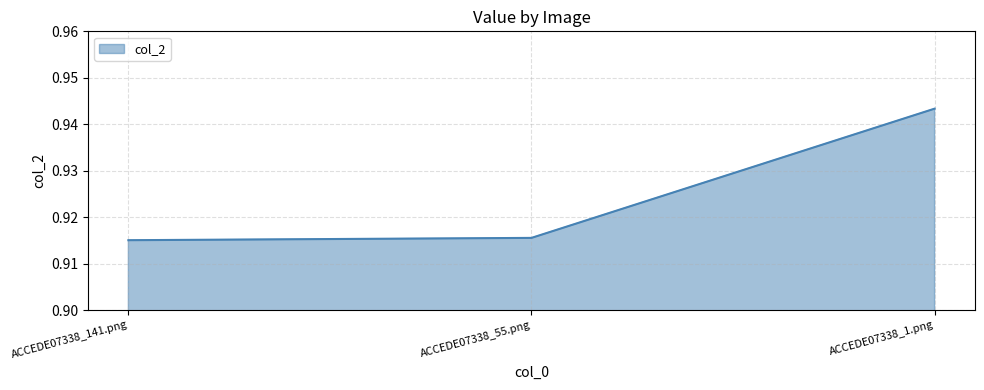

What position from the left is ACCEDE07338_1.png?

3